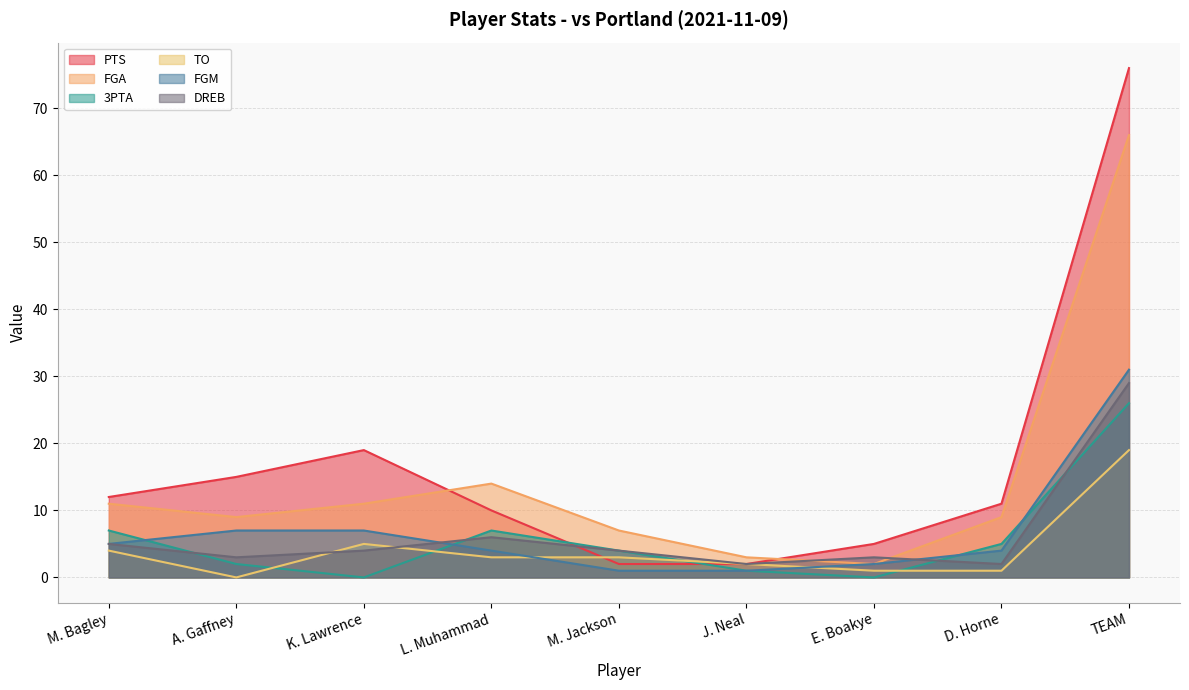

At how many categories does at least one series exceed 29?

1